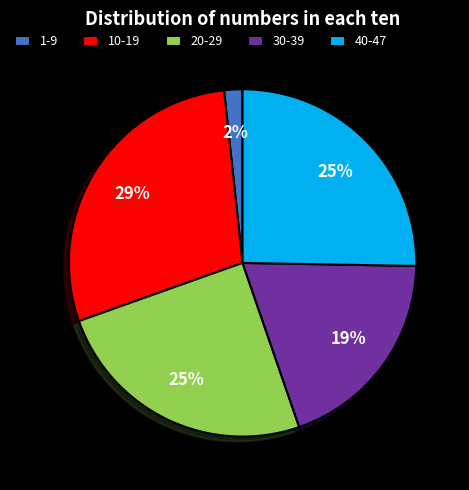

To the nearest percent, what portion does 20-29 represent?

25%